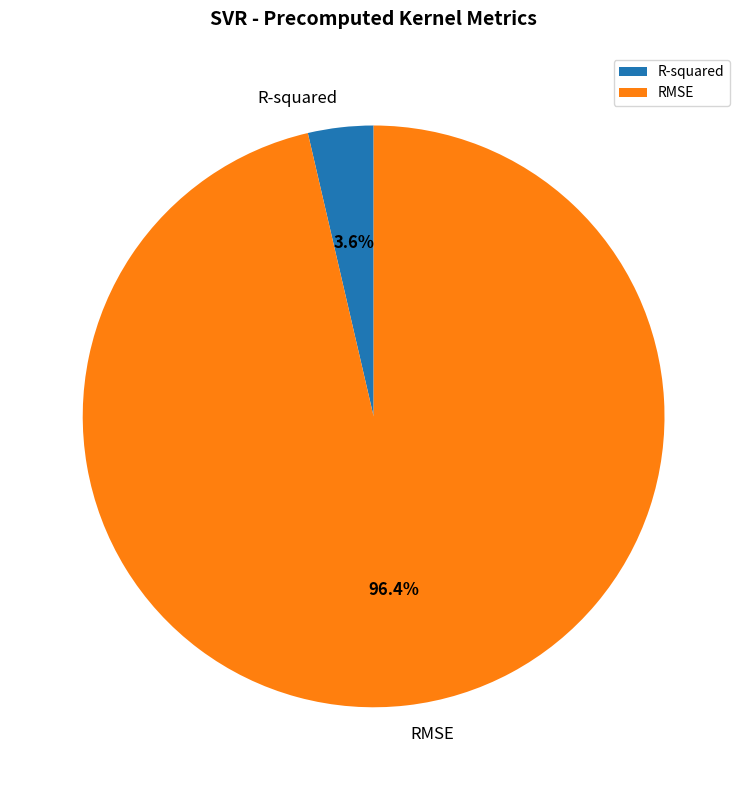

What is the smallest slice in the pie chart?

R-squared